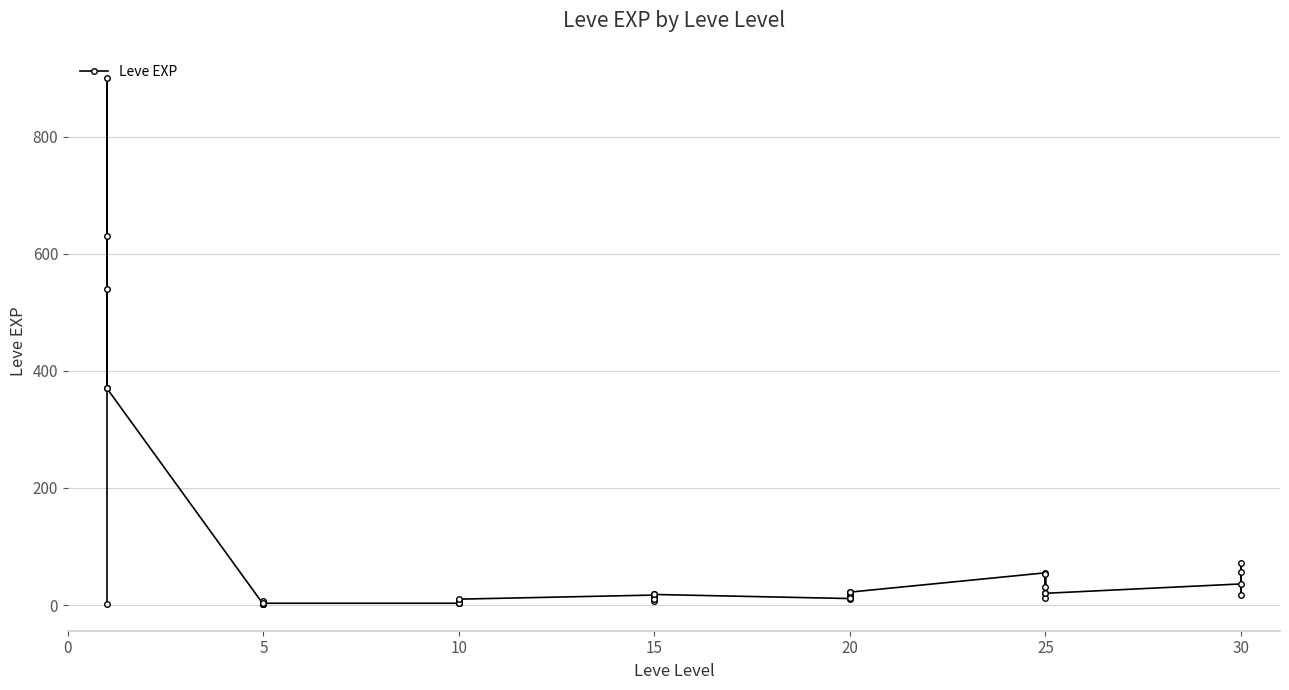

How many values exceed 17?

18